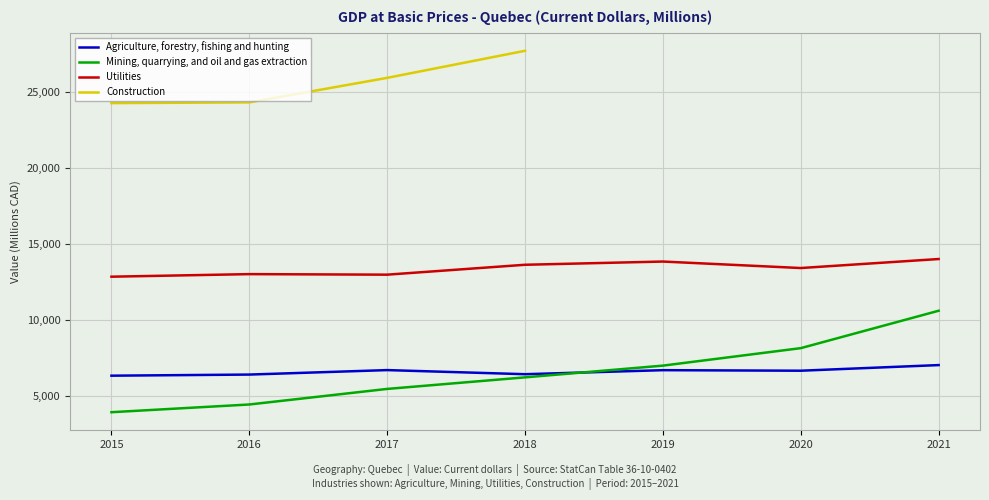

What is the value of the Mining, quarrying, and oil and gas extraction point at the 4th from the left?

6222.4